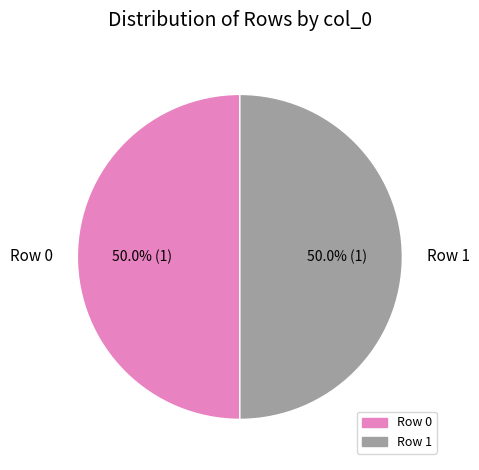

To the nearest percent, what portion does Row 1 represent?

50%